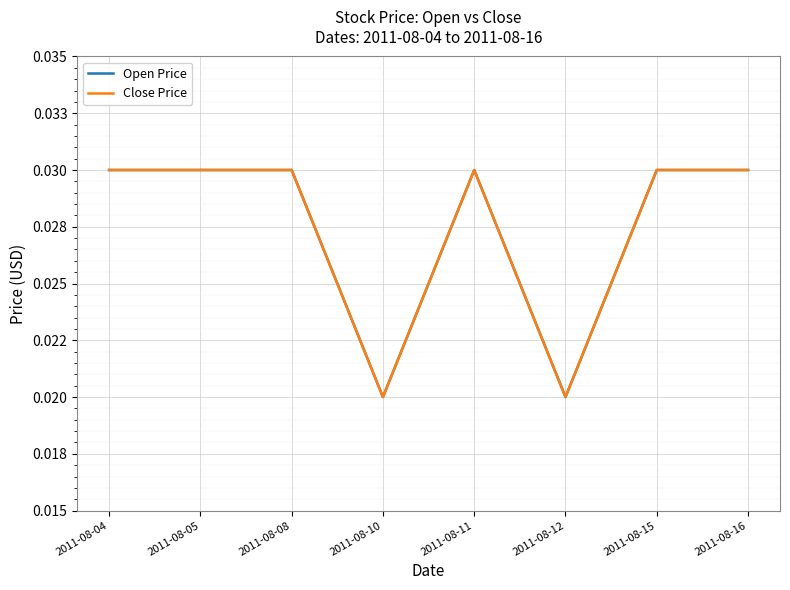

In Open Price, how many points are higher than both neighbors (excluding endpoints)?

1